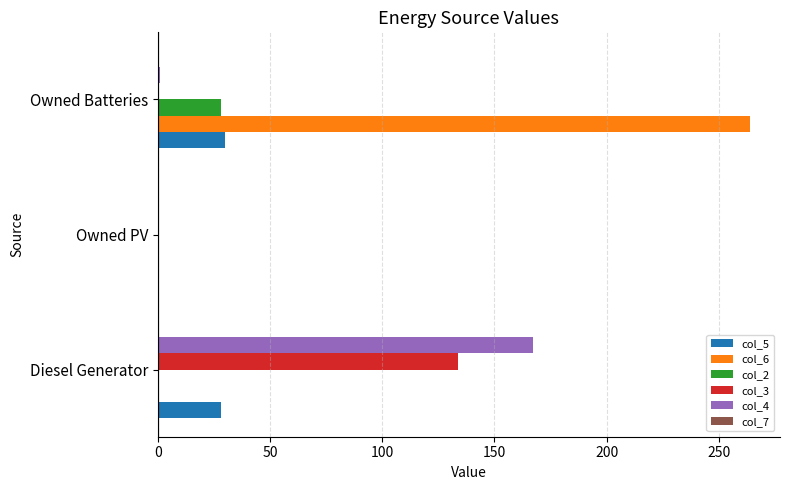

Which series has the largest total across all categories?

col_6